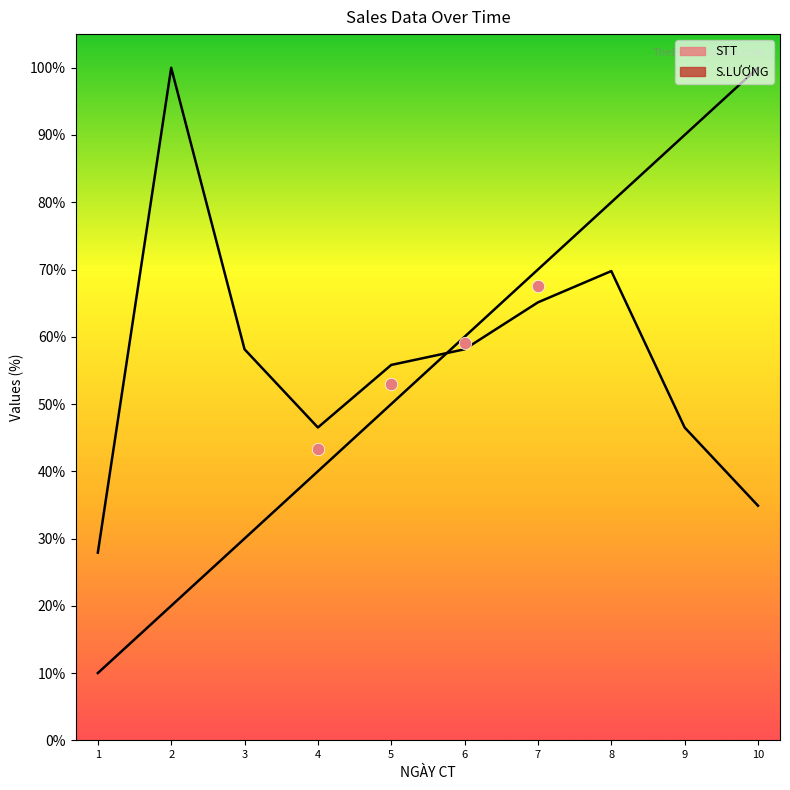

What are all the series names shown in the legend?

STT, S.LƯỢNG